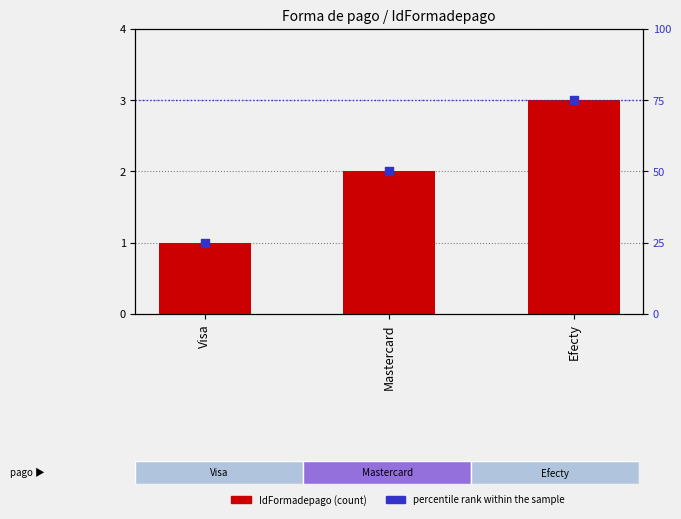

Which series contains the highest Y value?

percentile rank within the sample